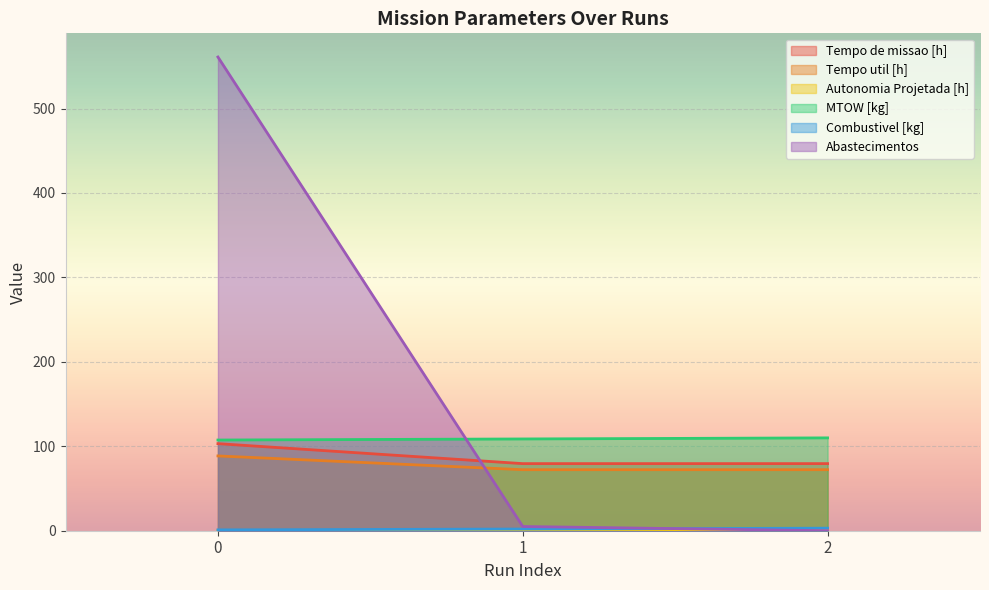

What is the sum of the Tempo de missao [h] values at 2 and 1?

158.9